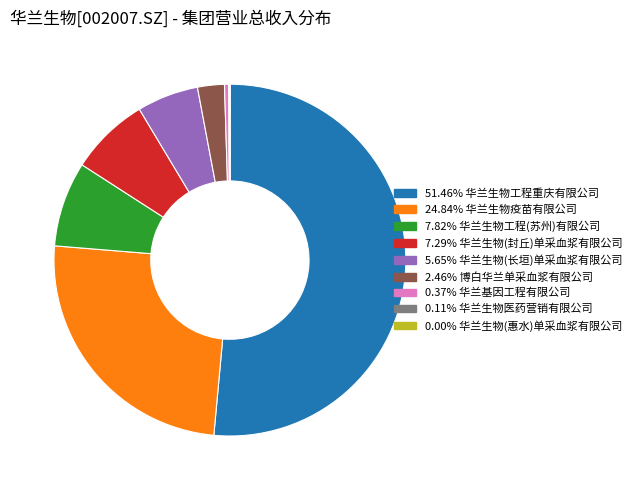

Does any single category account for the majority?

Yes